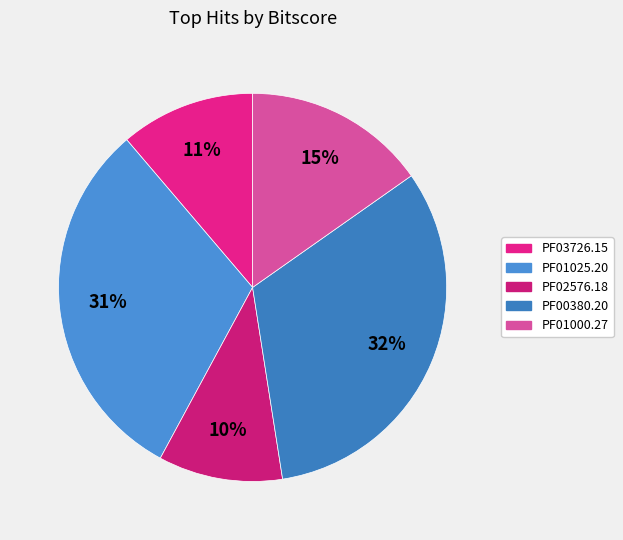

To the nearest percent, what percentage of the pie is PF01000.27?

15%